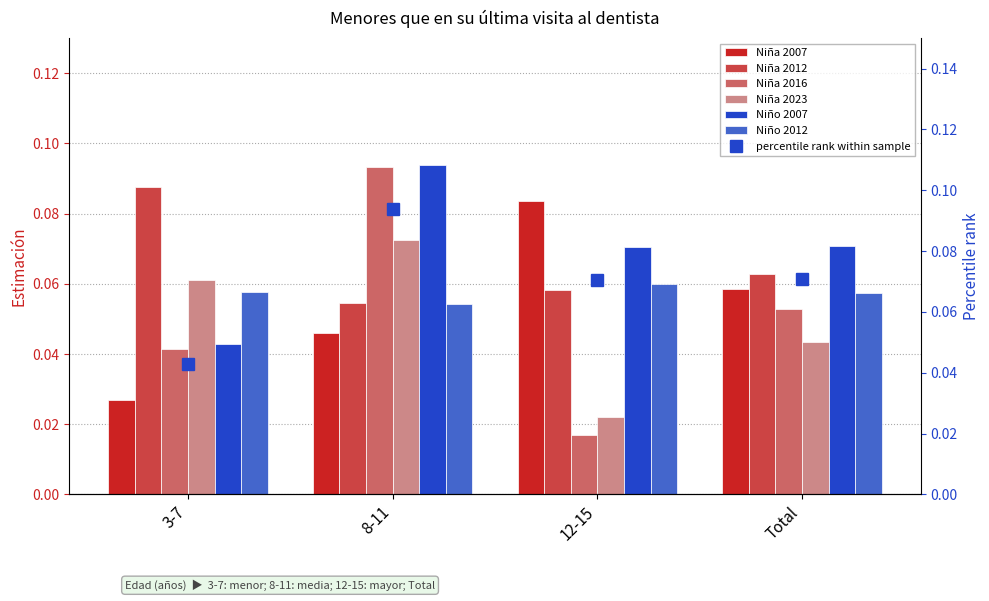

What is the sum of the Niña 2023 values at 12-15 and 3-7?

0.1